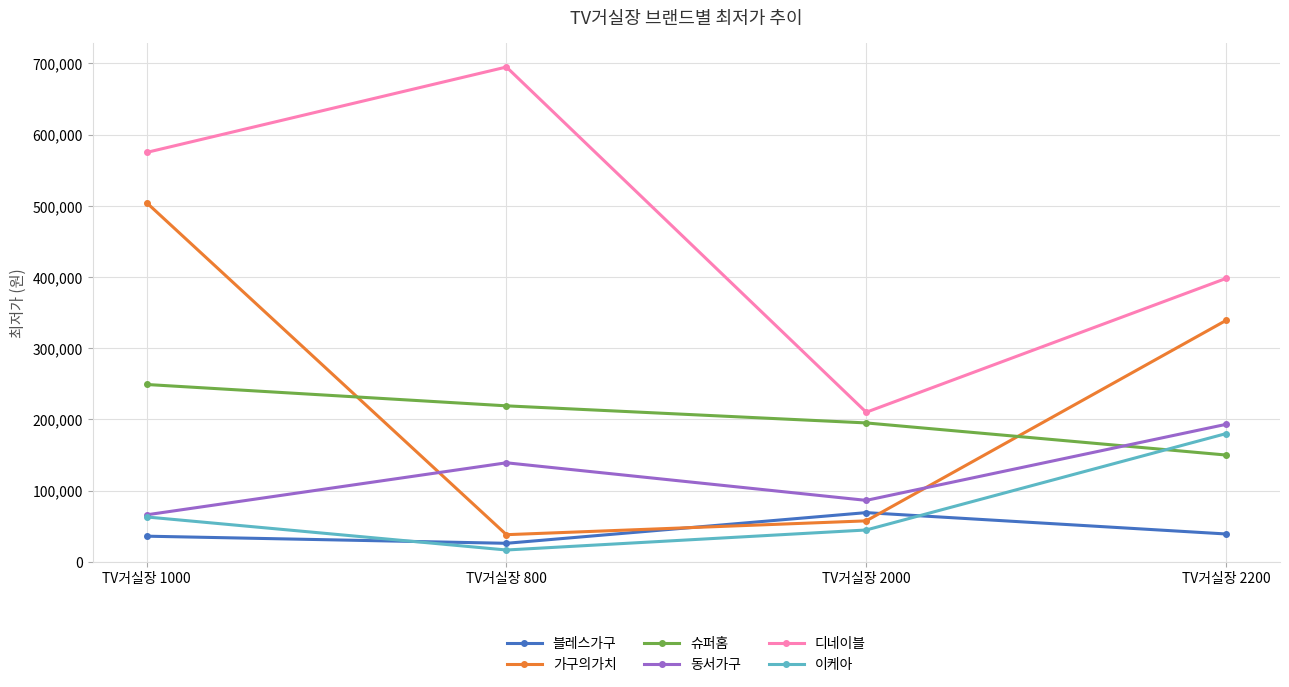

Count the number of categories in the chart.

4